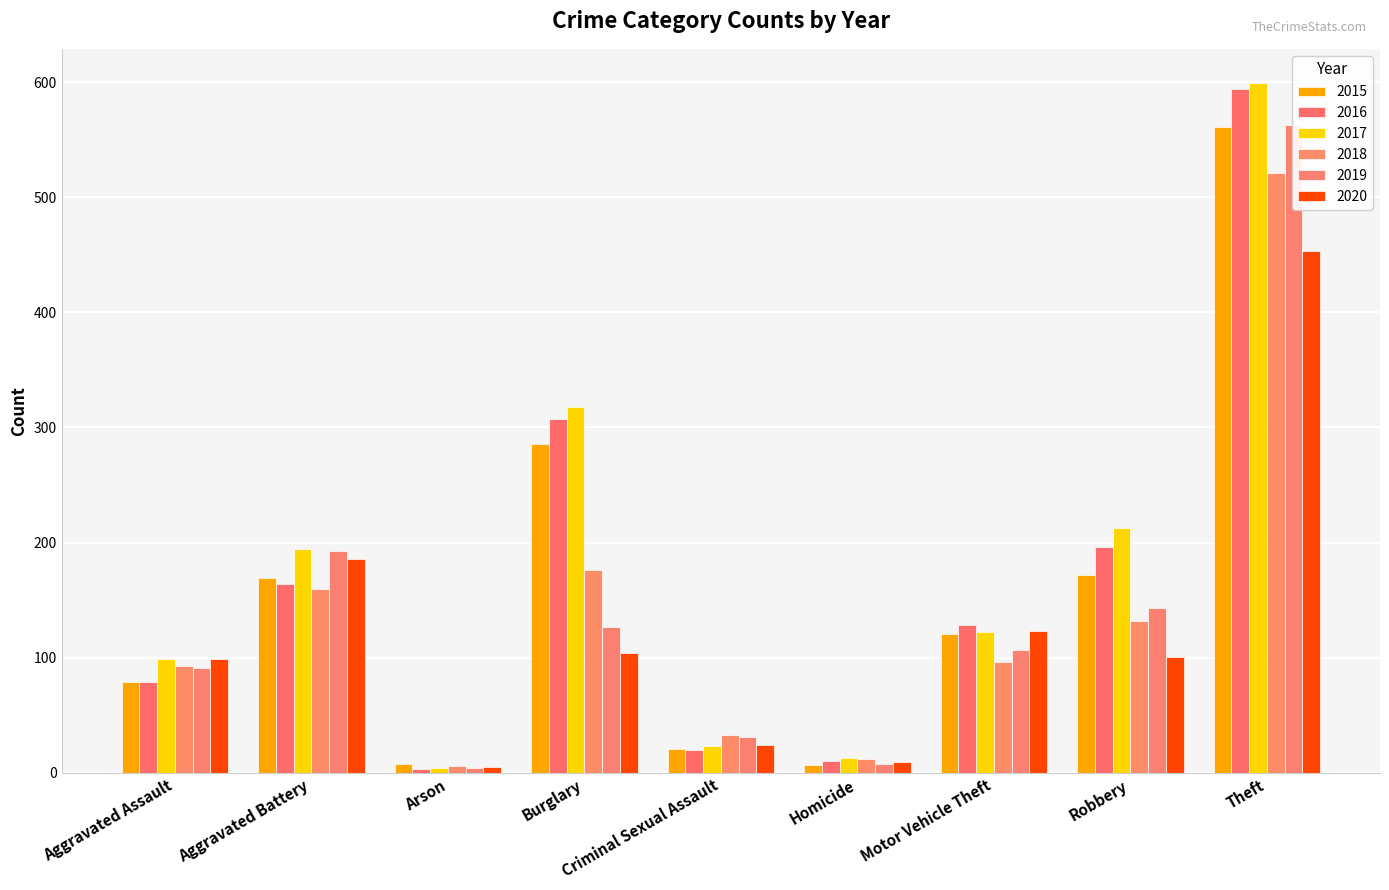

How many data points in 2015 are less than 121?

4